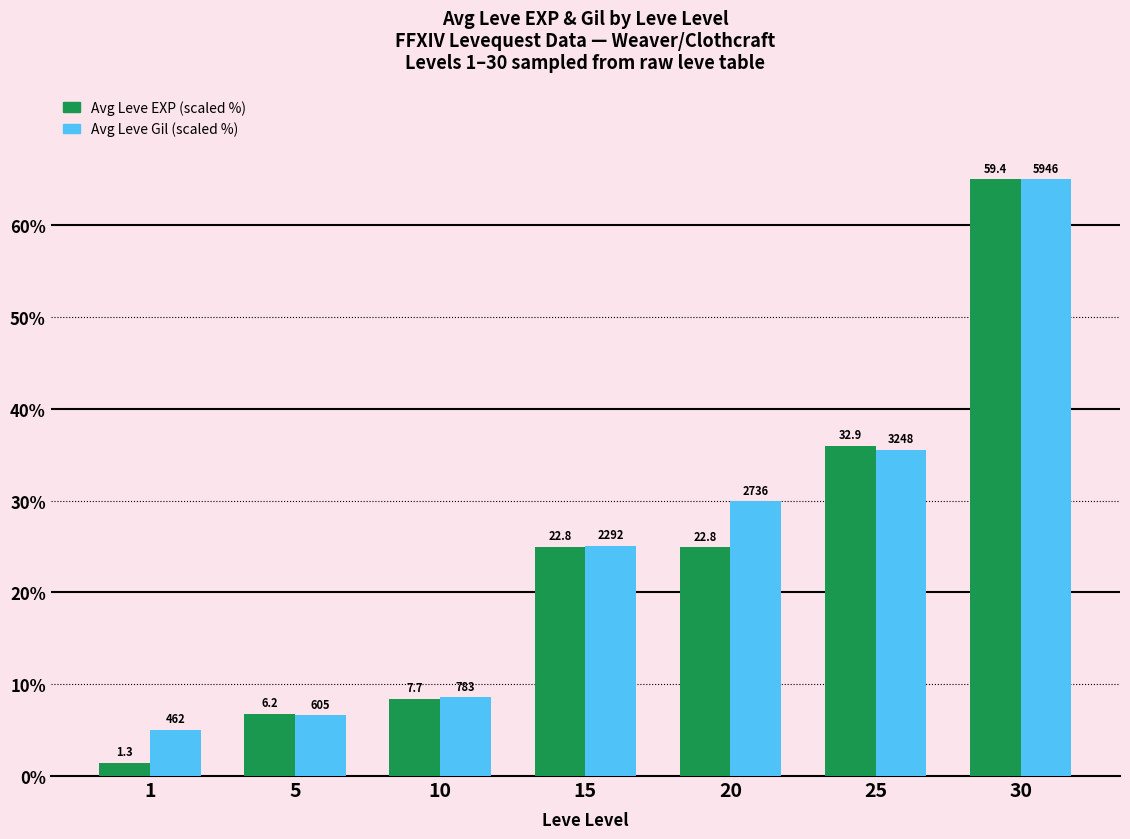

What is the value of the Avg Leve Gil (scaled %) bar at the 1st from the left?

5.1